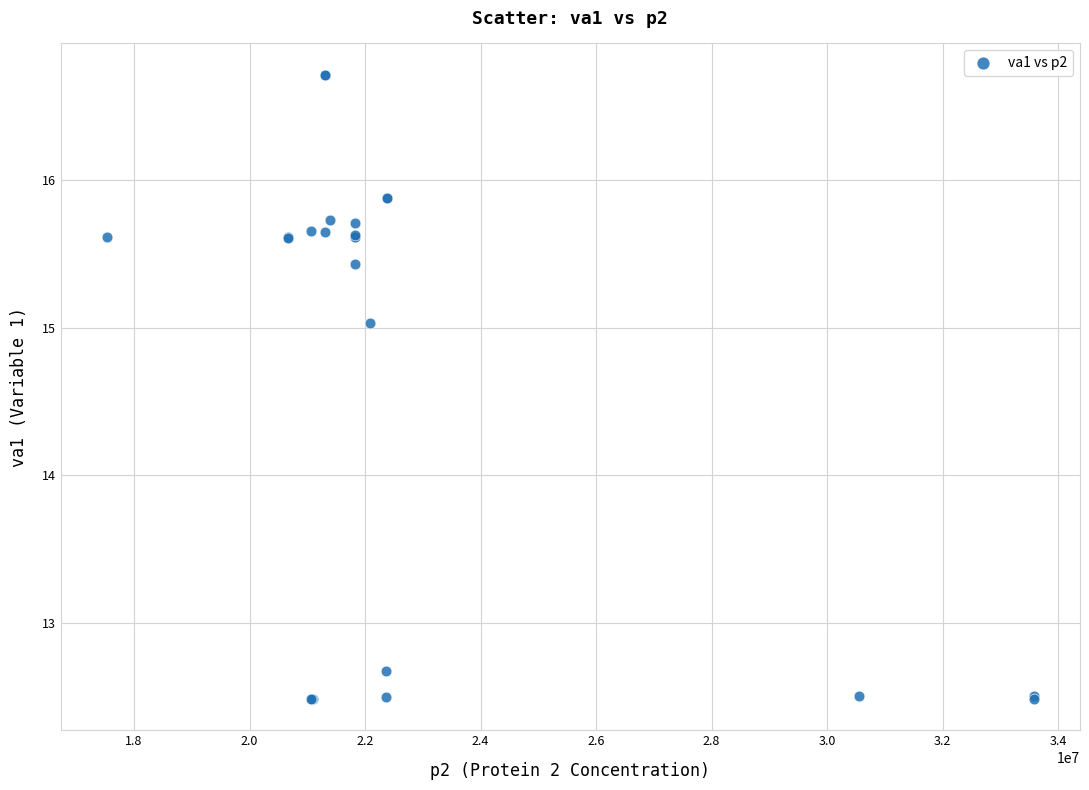

What Y value in the scatter plot is closest to 14?

15.0